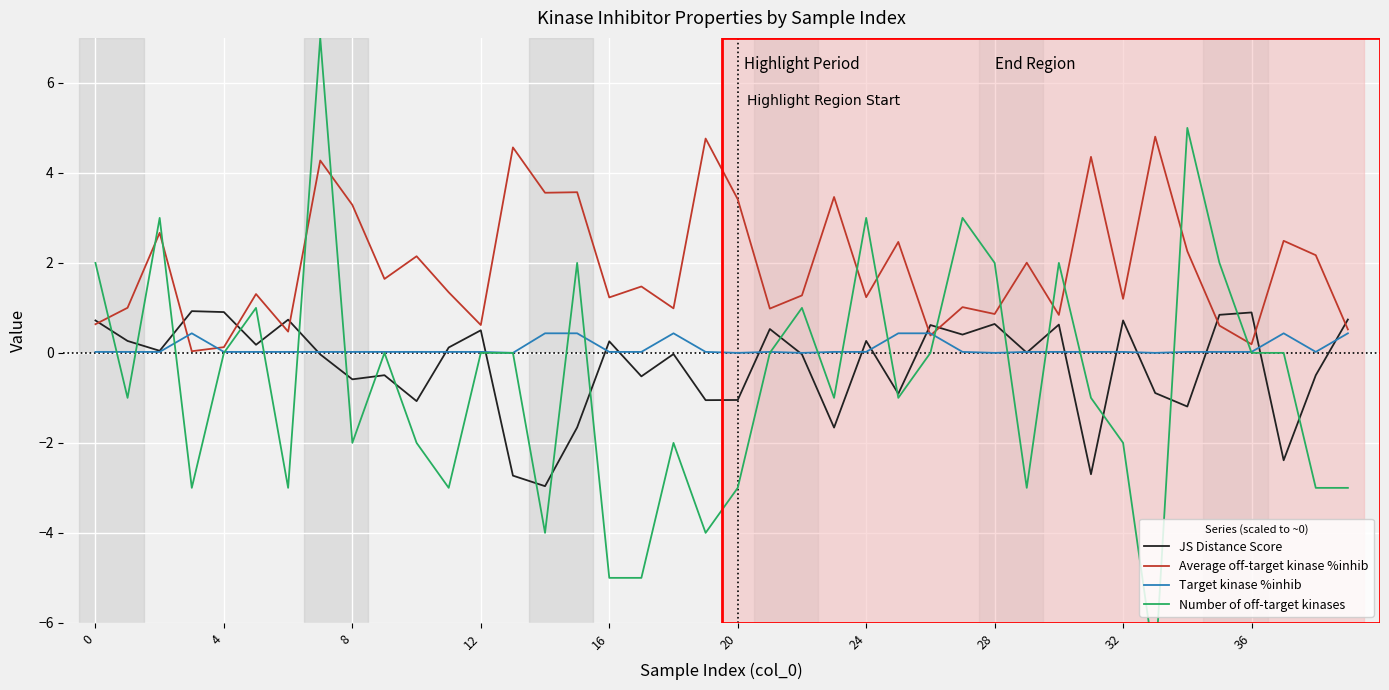

Which category has the lowest value in the Number of off-target kinases series?

33